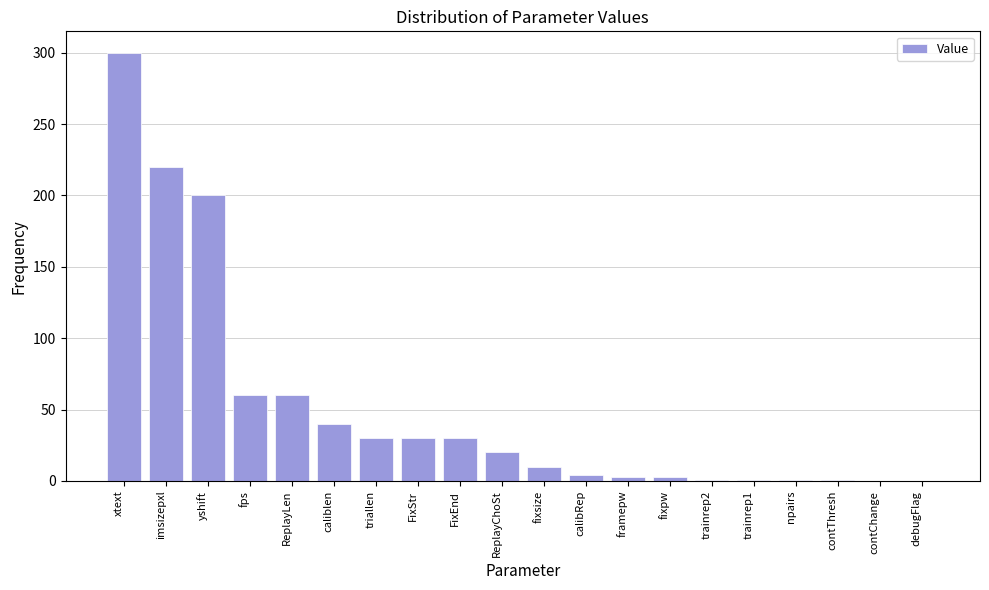

Is it true that the value at ReplayChoSt is 20.0?

True